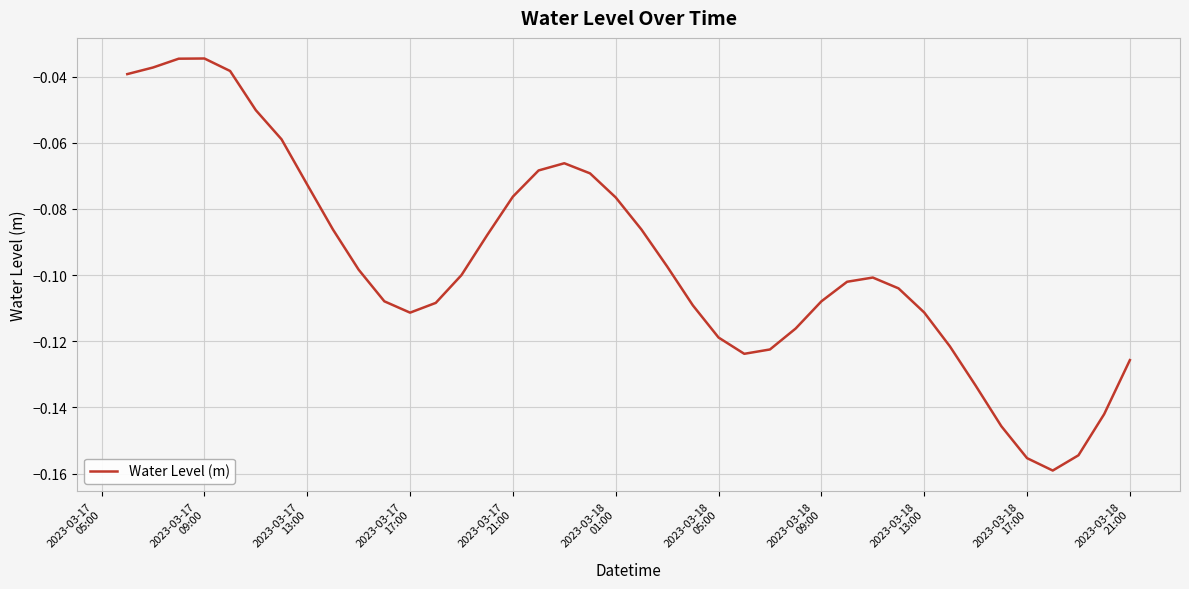

Reading left to right, list all the values displayed in this chart.

-0.0	-0.0	-0.0	-0.0	-0.0	-0.1	-0.1	-0.1	-0.1	-0.1	-0.1	-0.1	-0.1	-0.1	-0.1	-0.1	-0.1	-0.1	-0.1	-0.1	-0.1	-0.1	-0.1	-0.1	-0.1	-0.1	-0.1	-0.1	-0.1	-0.1	-0.1	-0.1	-0.1	-0.1	-0.1	-0.2	-0.2	-0.2	-0.1	-0.1